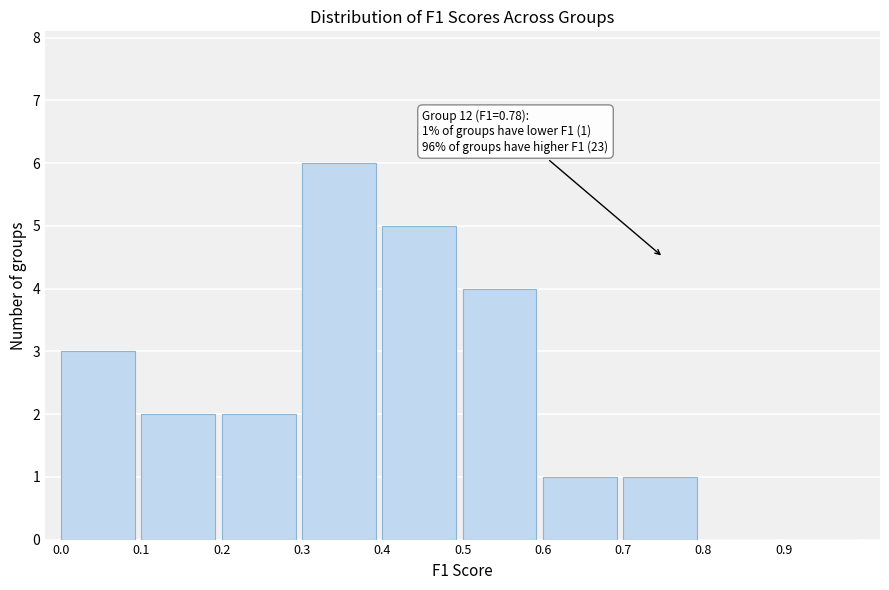

Over which range of the x-axis is the bar tallest?

0.3 to 0.4